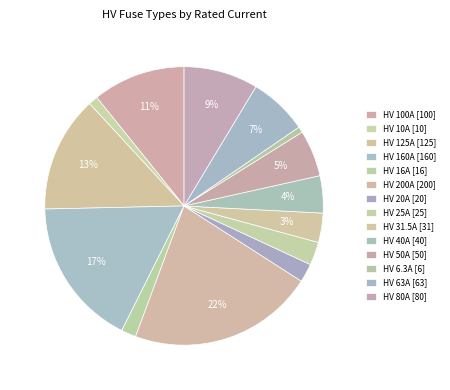

True or false: HV 10A accounts for 11% of the total.

False